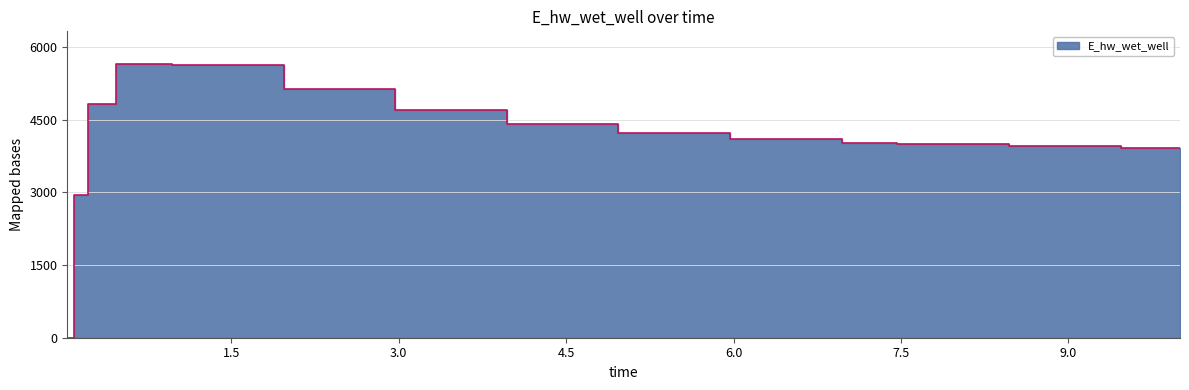

At which category does the data reach its first local peak?

0.46875